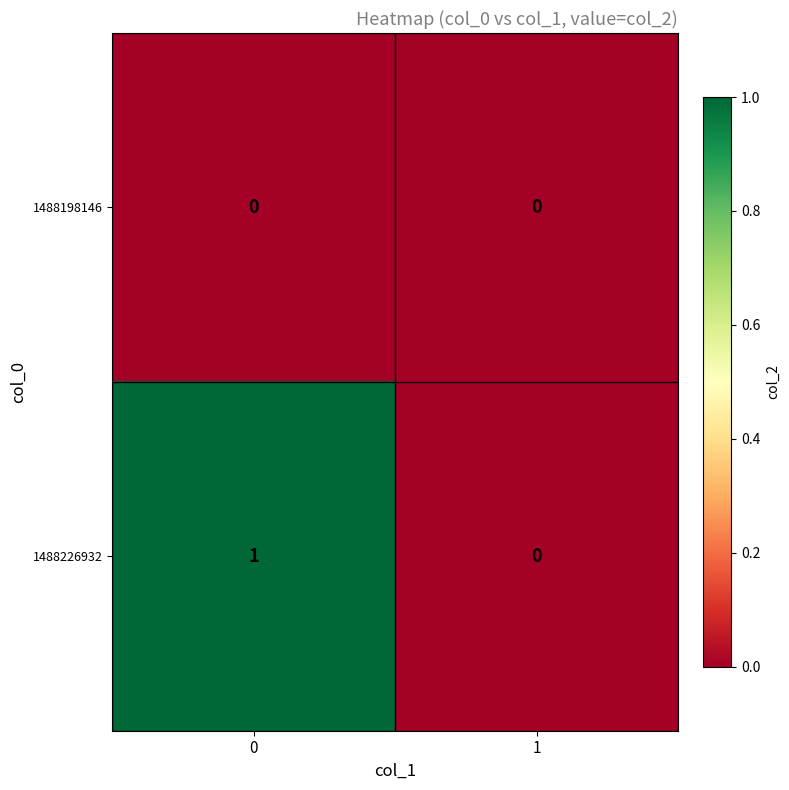

What is the total value across all series at 0?

1